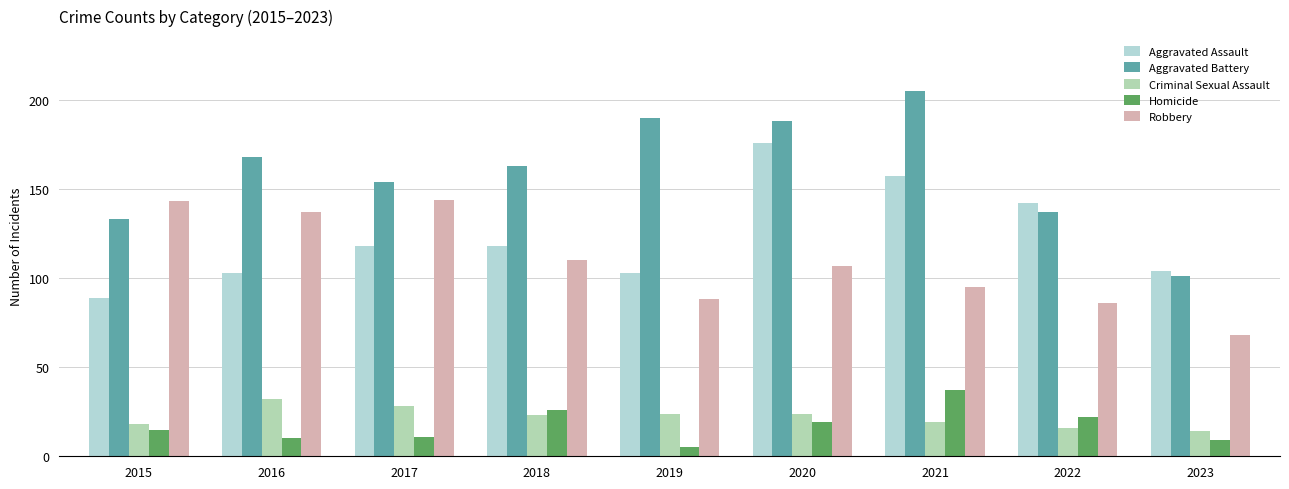

Which series changed the most between 2015 and 2016?

Aggravated Battery